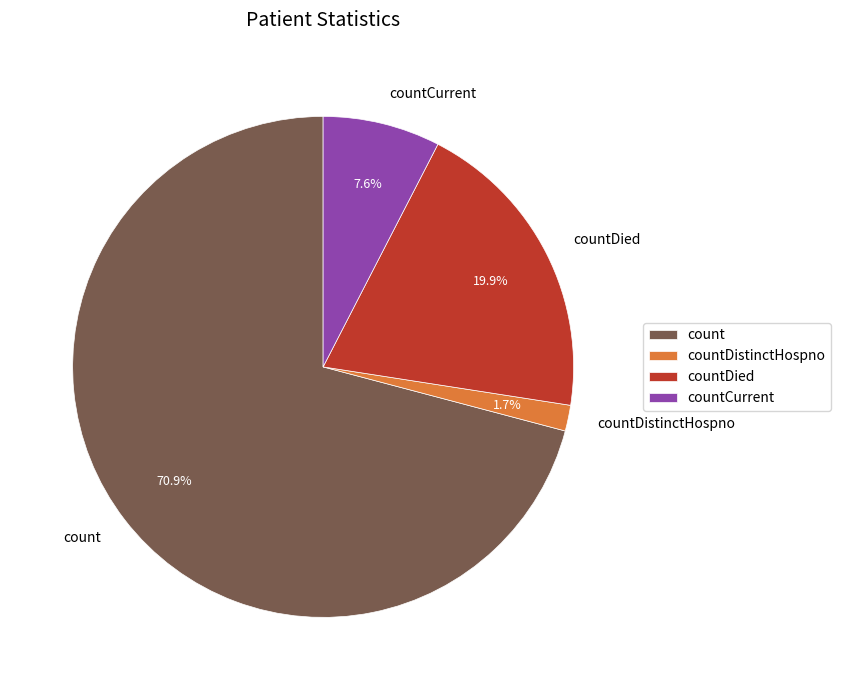

Rank the categories by value from lowest to highest.

countDistinctHospno, countCurrent, countDied, count